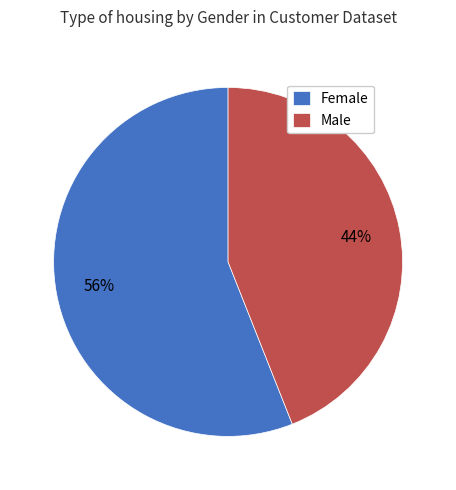

Is it true that Female is 56% of the pie?

True